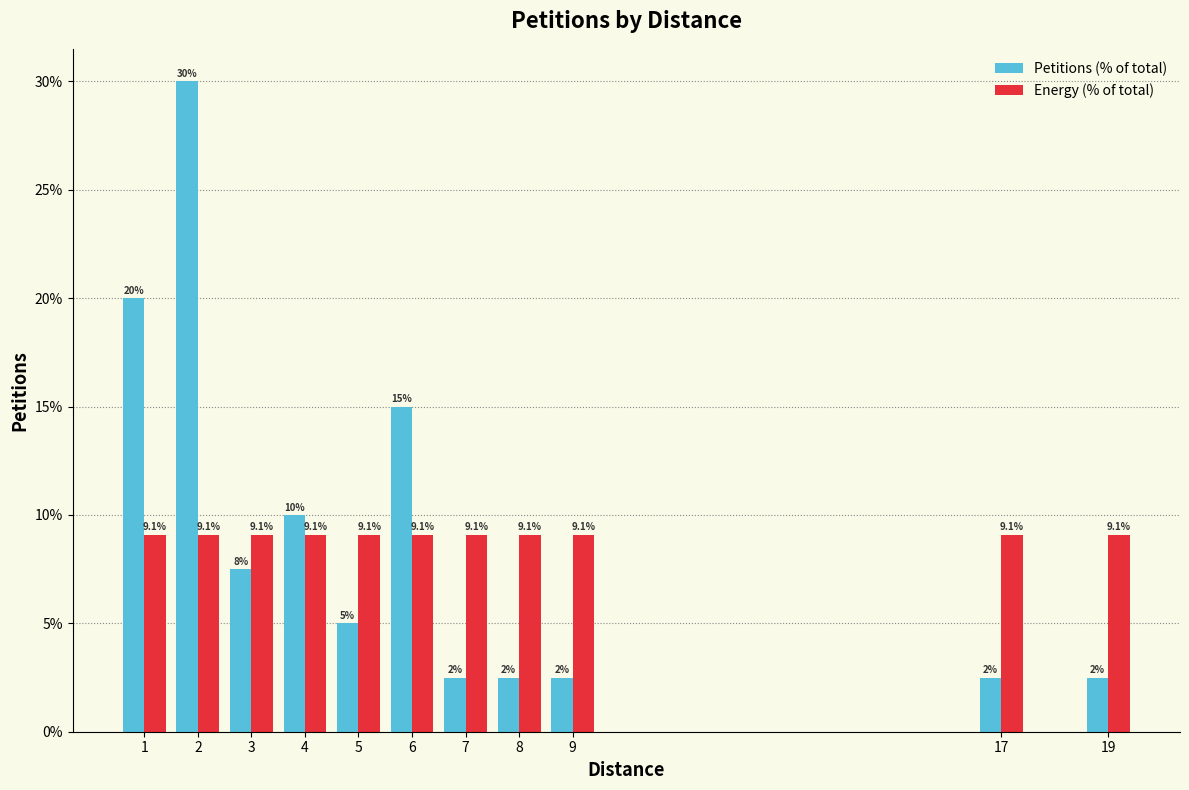

What are all the series names shown in the legend?

Petitions (% of total), Energy (% of total)